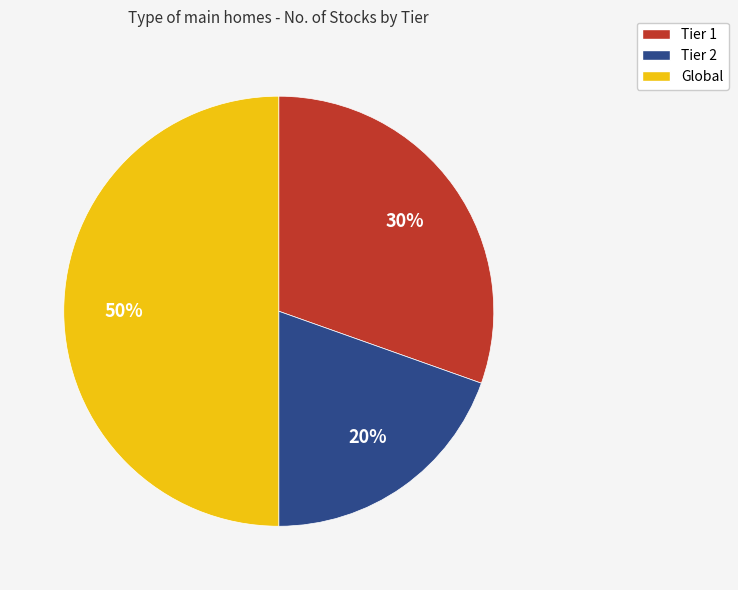

To the nearest percent, what is the difference between the Tier 2 and Global slice percentages?

30%